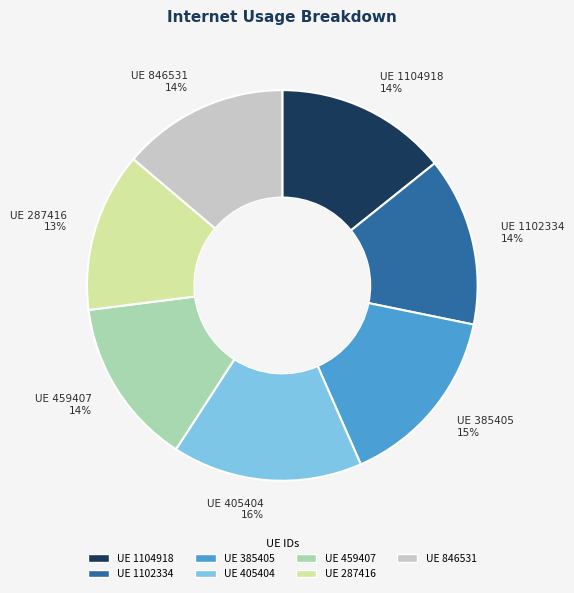

Does any single category account for the majority?

No